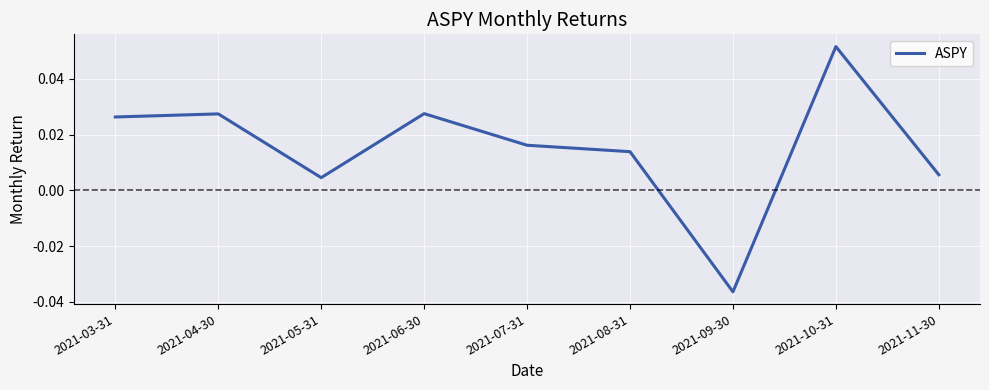

At which category does the chart reach its minimum across all series?

2021-09-30